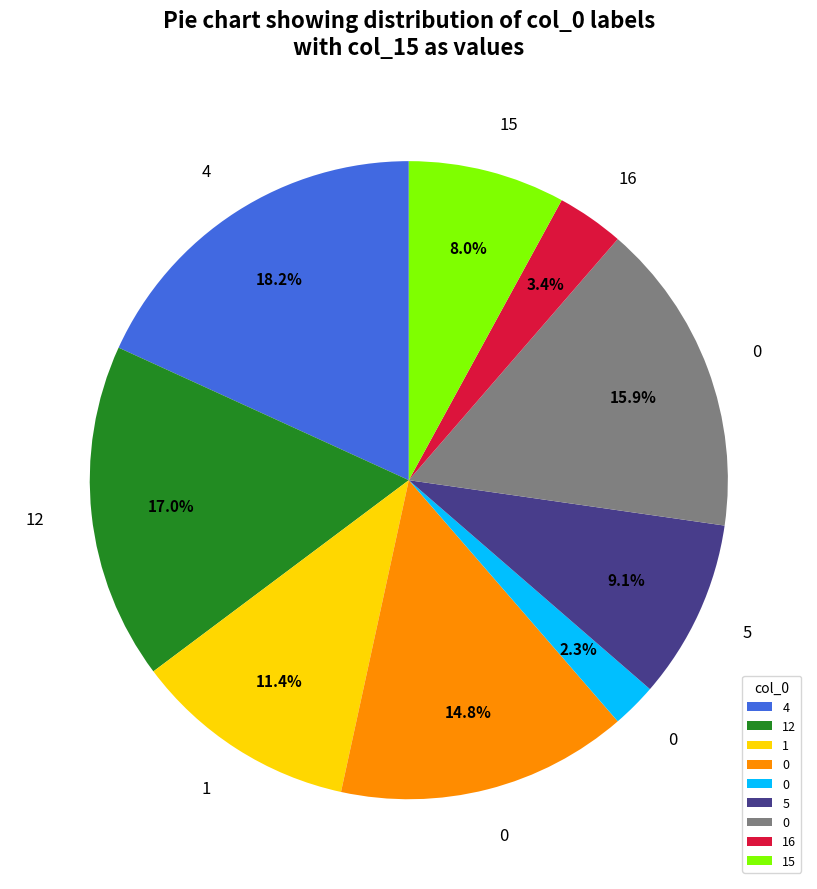

How many segments does this pie chart have?

9